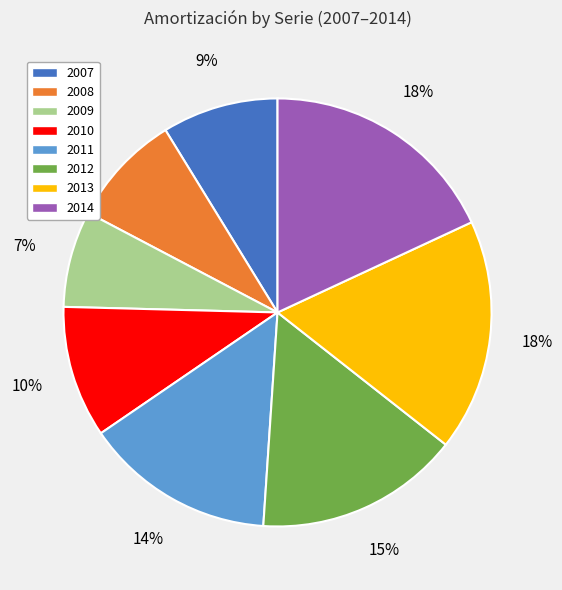

Do 2013 and 2011 together represent more than half of the pie?

No